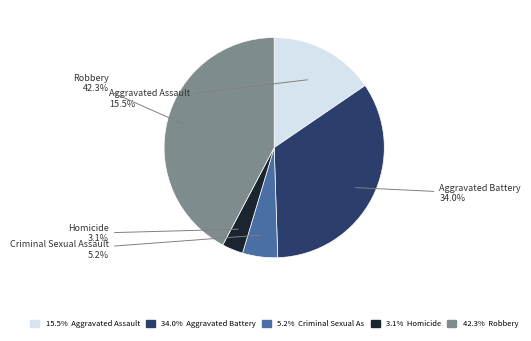

Is there a majority slice in this chart?

No